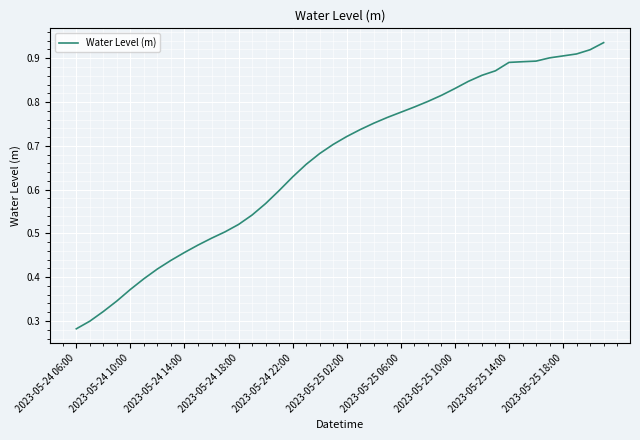

Reading left to right, extract all data points from this chart.

0.3	0.3	0.3	0.3	0.4	0.4	0.4	0.4	0.5	0.5	0.5	0.5	0.5	0.5	0.6	0.6	0.6	0.7	0.7	0.7	0.7	0.7	0.8	0.8	0.8	0.8	0.8	0.8	0.8	0.8	0.9	0.9	0.9	0.9	0.9	0.9	0.9	0.9	0.9	0.9